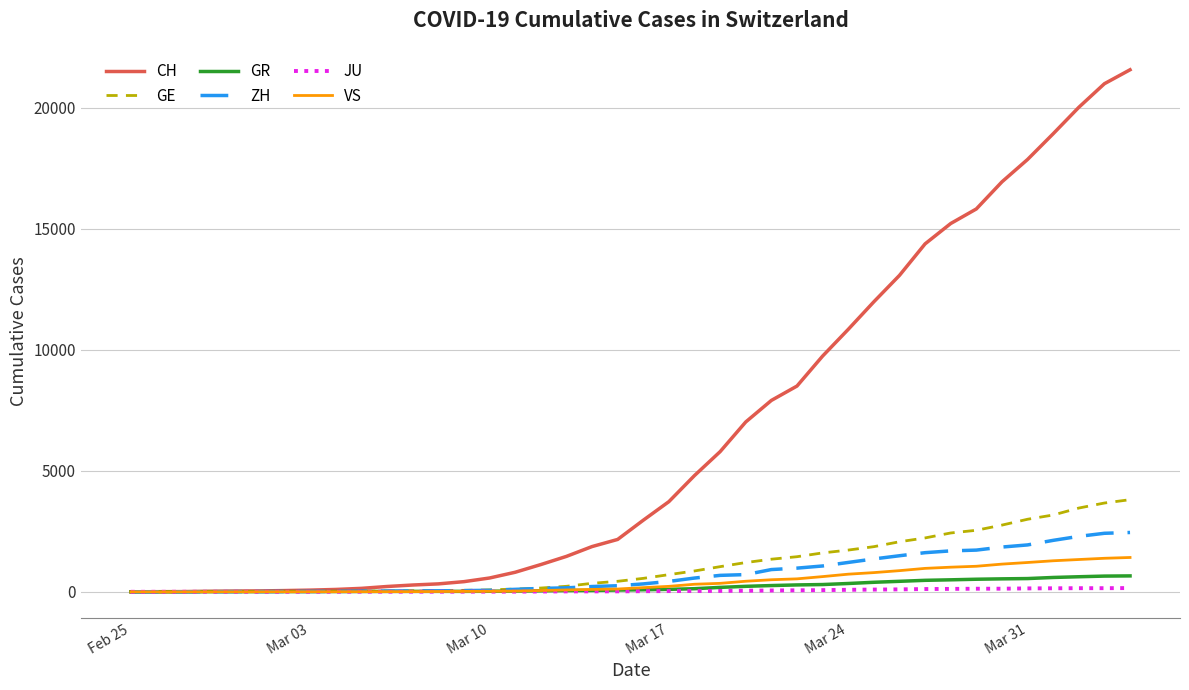

Which series has the largest range (max minus min)?

CH